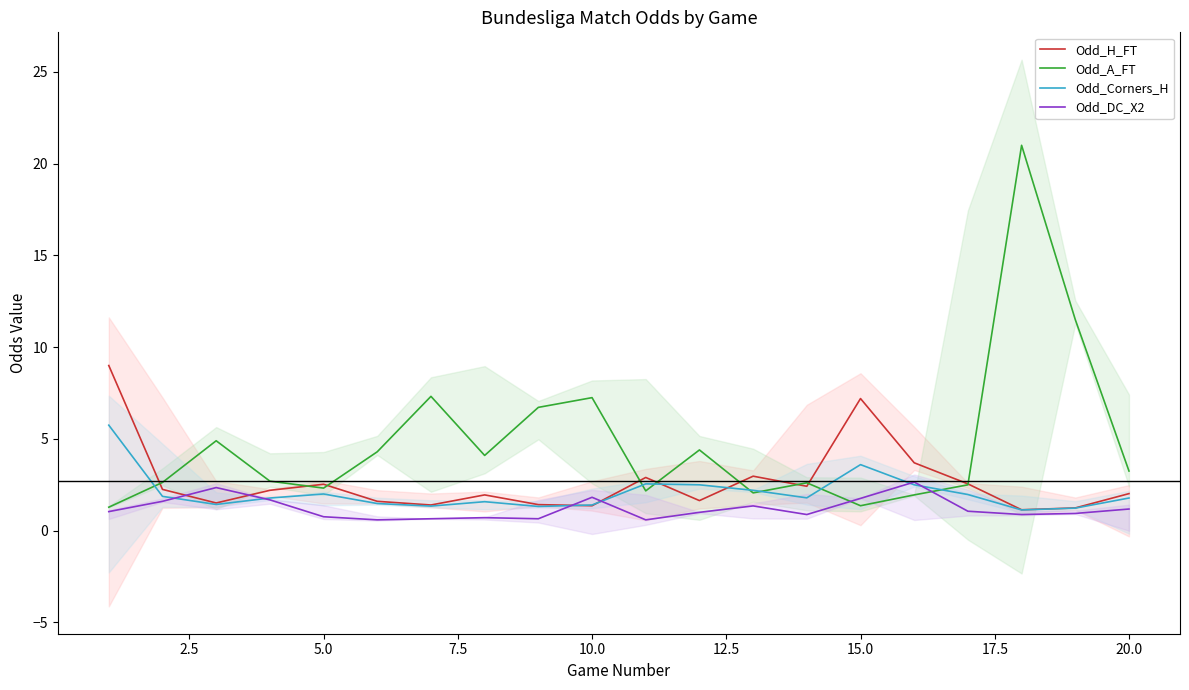

What is the minimum value shown in the chart?

0.6